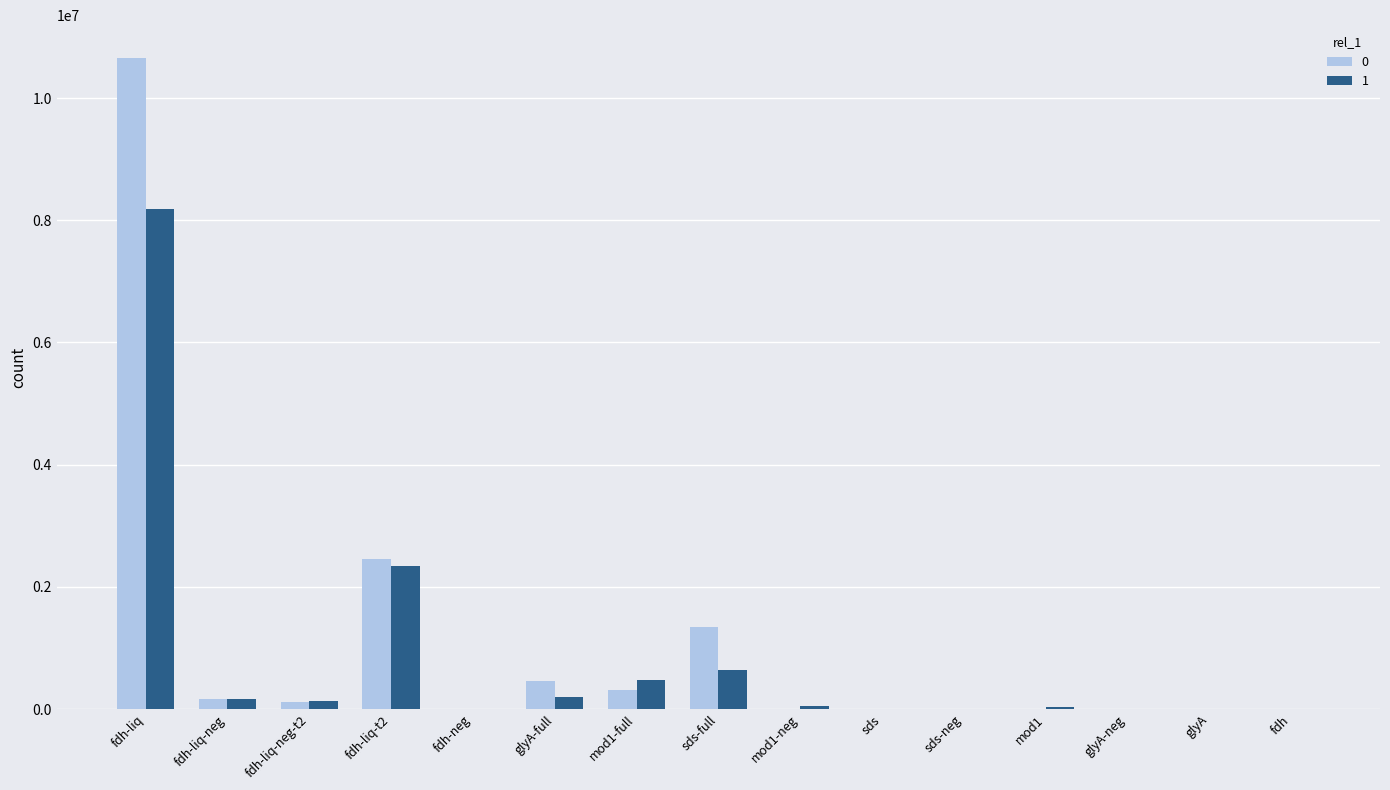

At which category is the sum across all series the highest?

fdh-liq